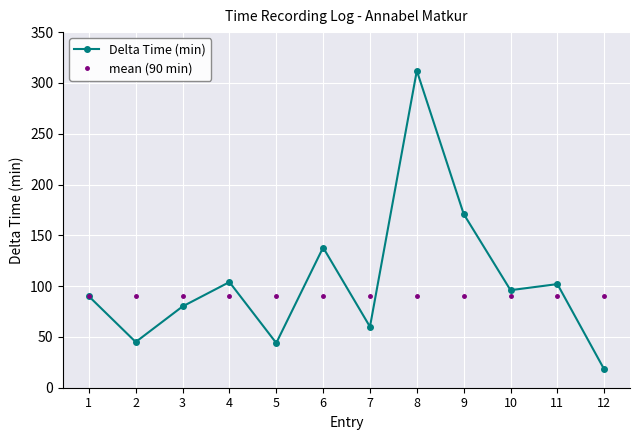

Rank the series by their average value, from highest to lowest.

Delta Time (min), mean (90 min)